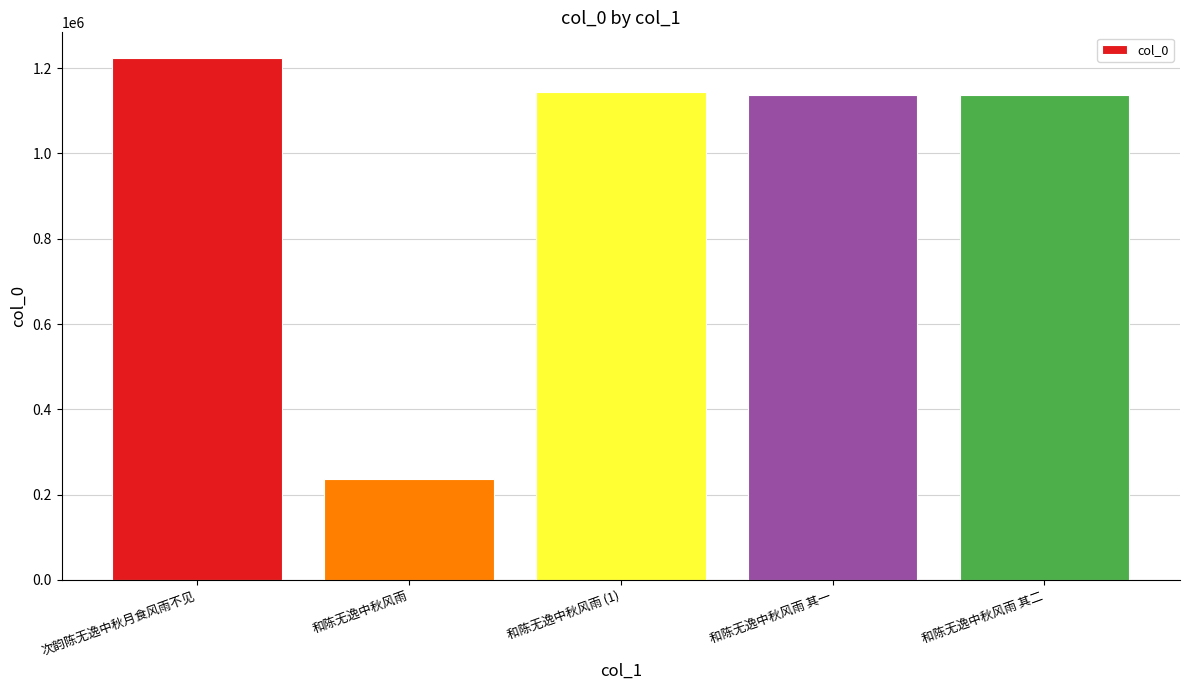

Approximately how many times larger is the value at 和陈无逸中秋风雨 其二 compared to 和陈无逸中秋风雨?

4.8